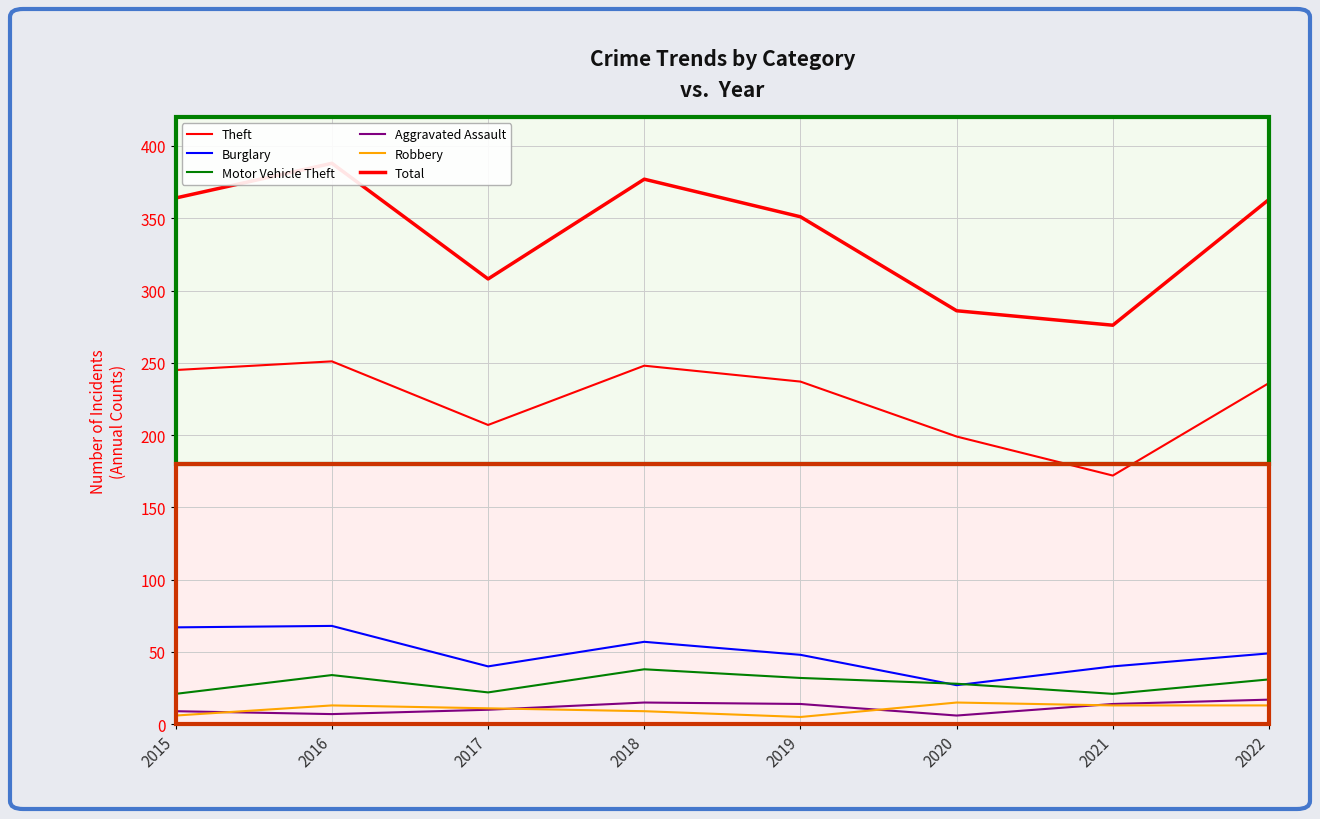

At 2018, list the series in order from largest to smallest.

Total, Theft, Burglary, Motor Vehicle Theft, Aggravated Assault, Robbery